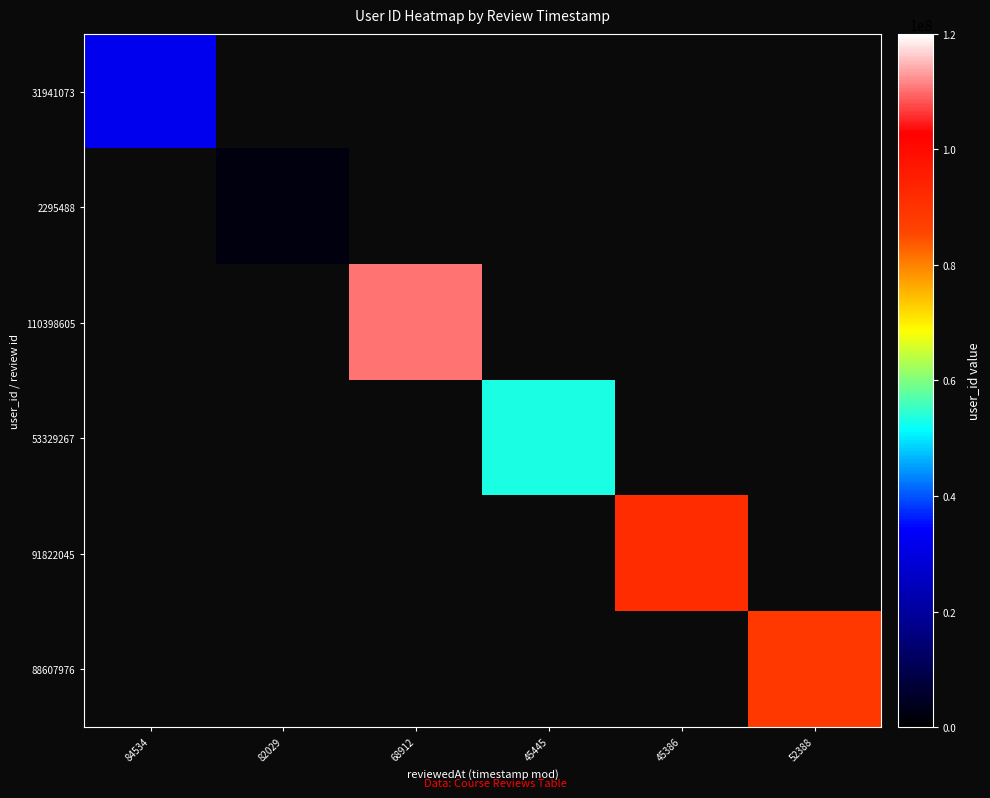

Count the number of data series in this chart.

6